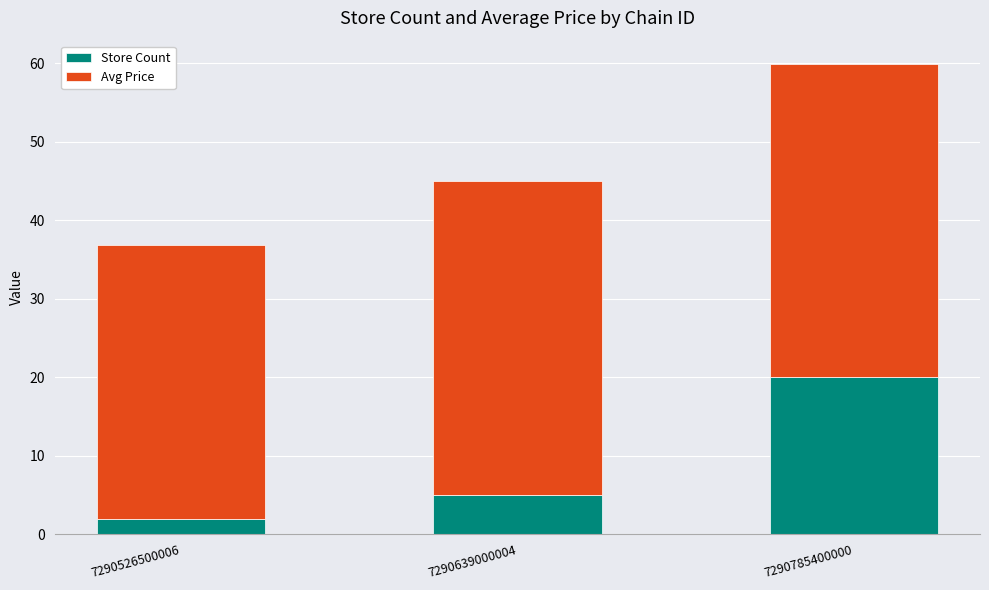

The value of Store Count at 7290639000004 is 5.0. True or false?

True